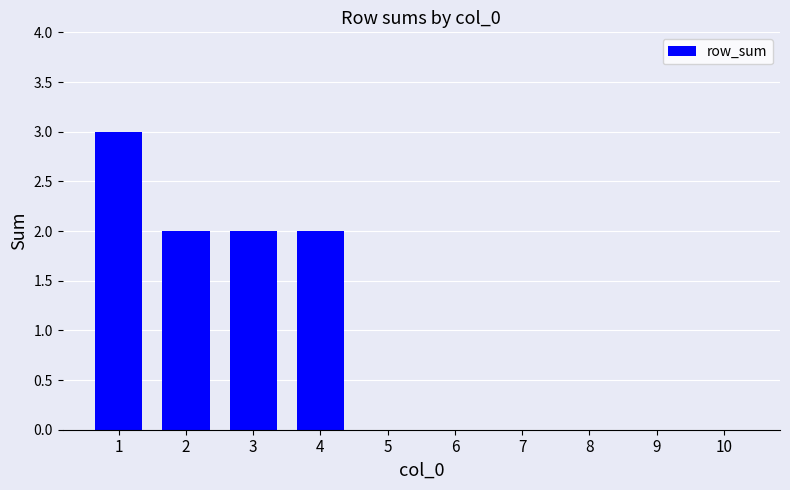

What is the maximum value shown in the chart?

3